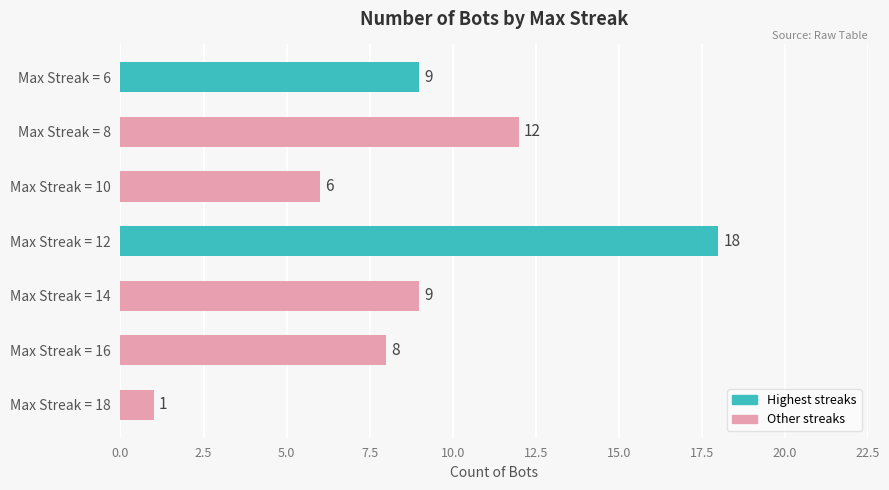

Reading bottom to top, what are all the values shown in this chart?

Max Streak = 18=1	Max Streak = 16=8	Max Streak = 14=9	Max Streak = 12=18	Max Streak = 10=6	Max Streak = 8=12	Max Streak = 6=9